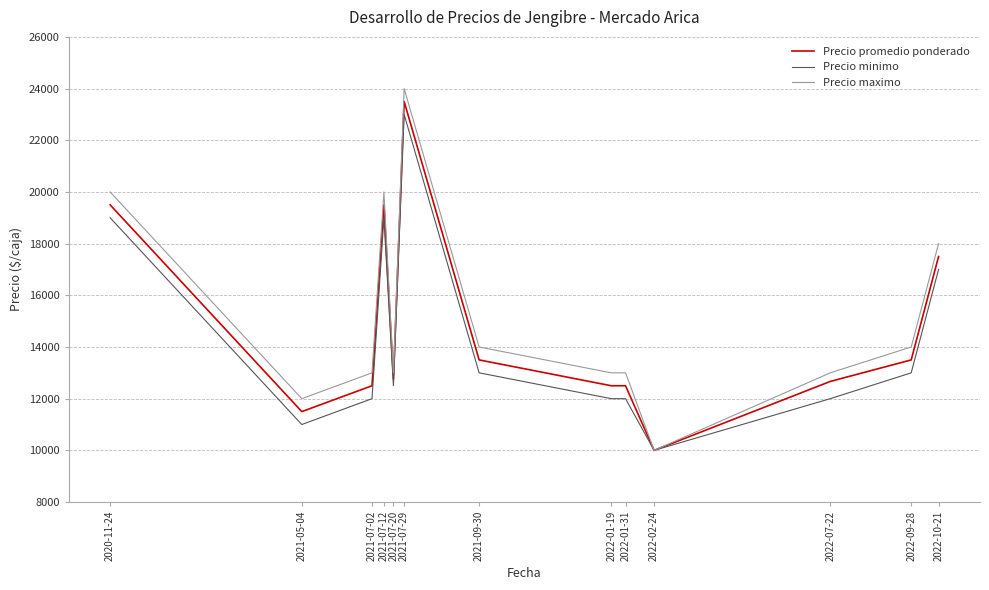

Reading right to left, what are all the values shown in this chart?

Precio promedio ponderado: 17500	13500	12667	10000	12500	12500	13500	23500	12750	19500	12500	11500	19500
Precio minimo: 17000	13000	12000	10000	12000	12000	13000	23000	12500	19000	12000	11000	19000
Precio maximo: 18000	14000	13000	10000	13000	13000	14000	24000	13000	20000	13000	12000	20000